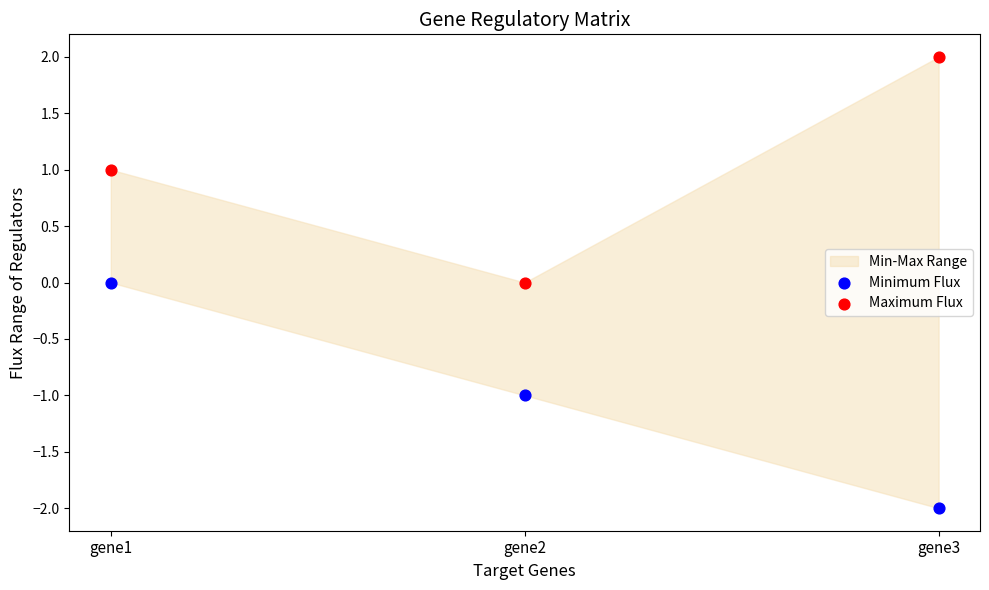

Which series contains the highest Y value?

Maximum Flux